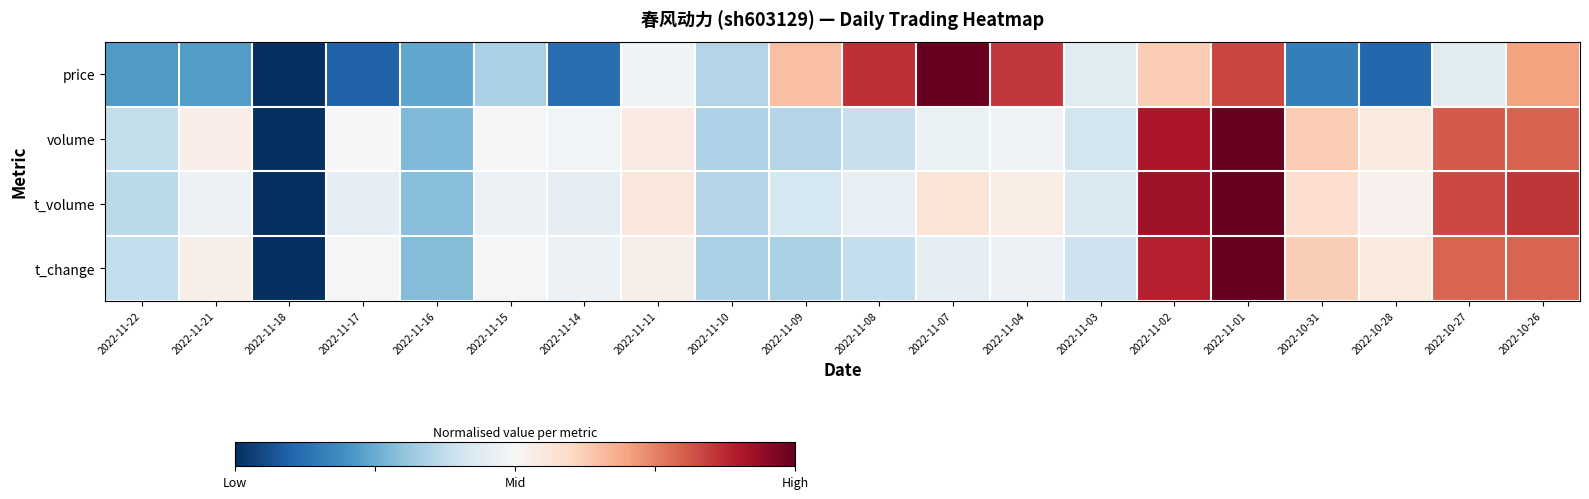

Which has a higher value, 2022-11-10 or 2022-11-04?

2022-11-04